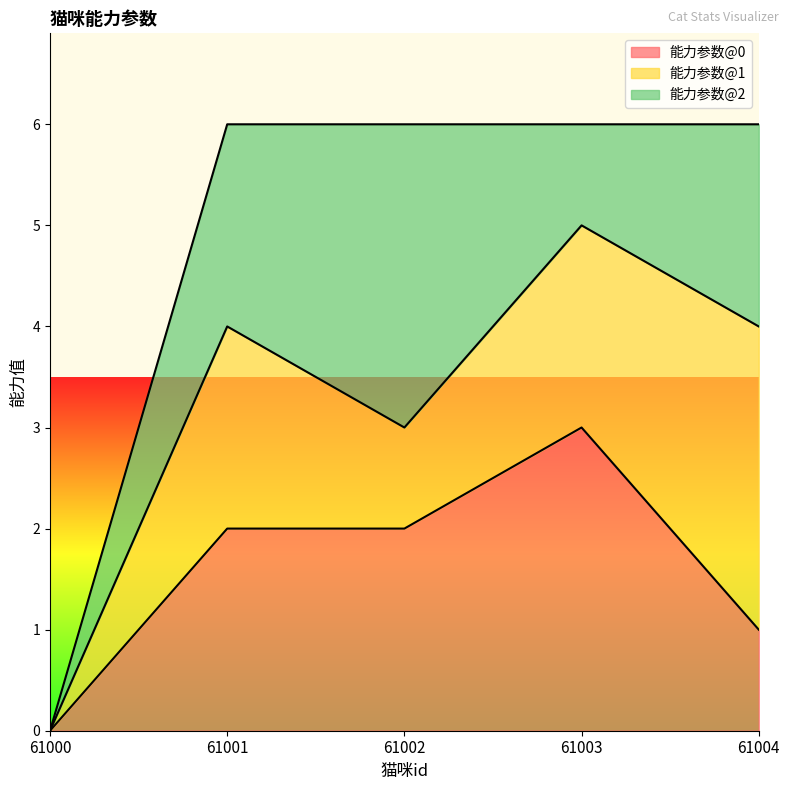

Does the chart have visible grid lines?

No